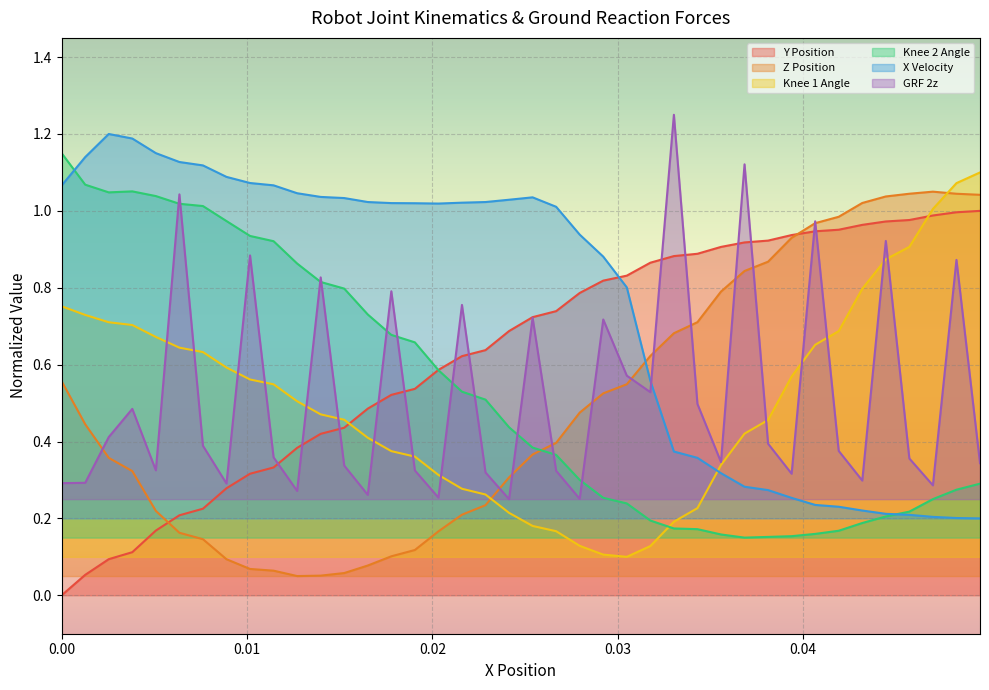

True or false: Knee 1 Angle and X Velocity intersect in this chart.

True